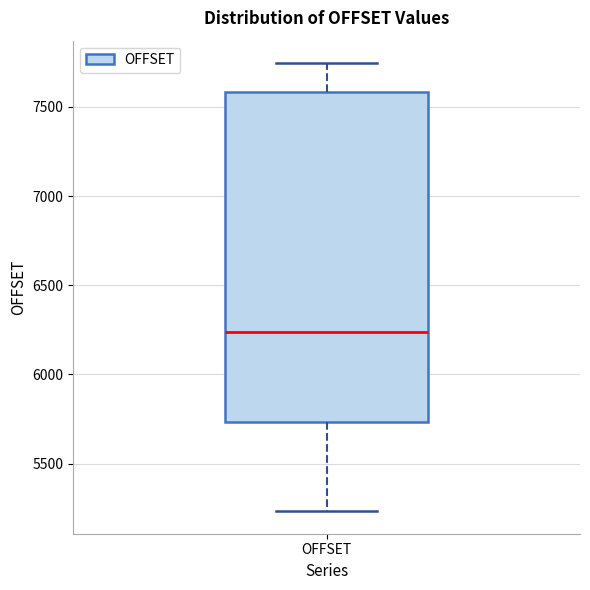

Transcribe this box plot: give where the median line is, the range the box spans, and where the two whiskers end, as read against the y-axis. The values are not printed on the chart, so give them approximately, as read against the axis.

median 6250, box 5750 to 7600, whiskers 5250 to 7750